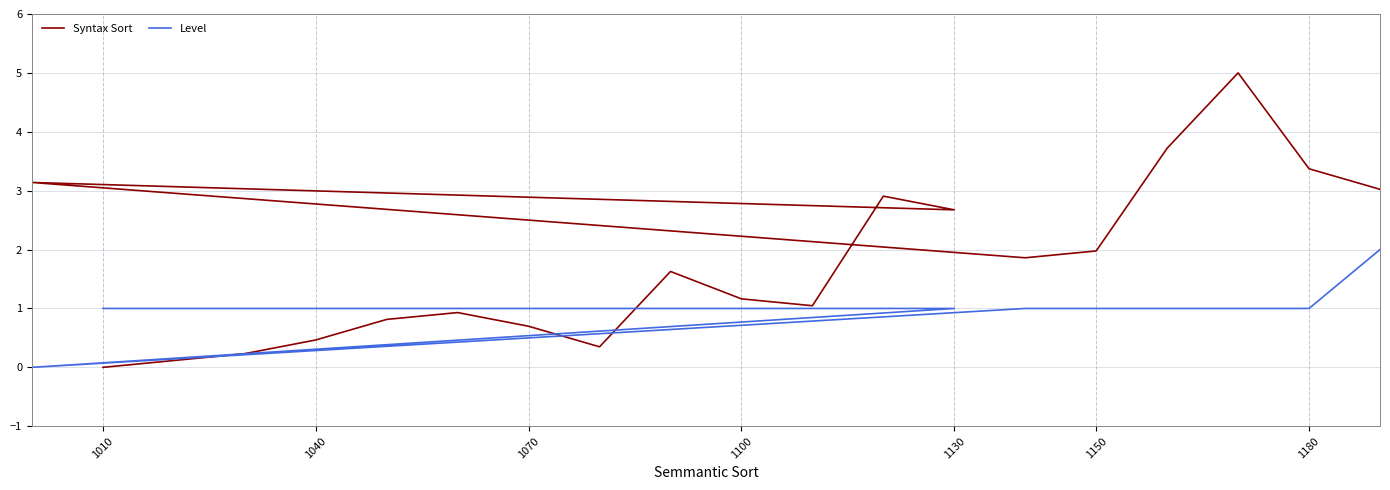

Where is Level nearest to the value 1?

1010